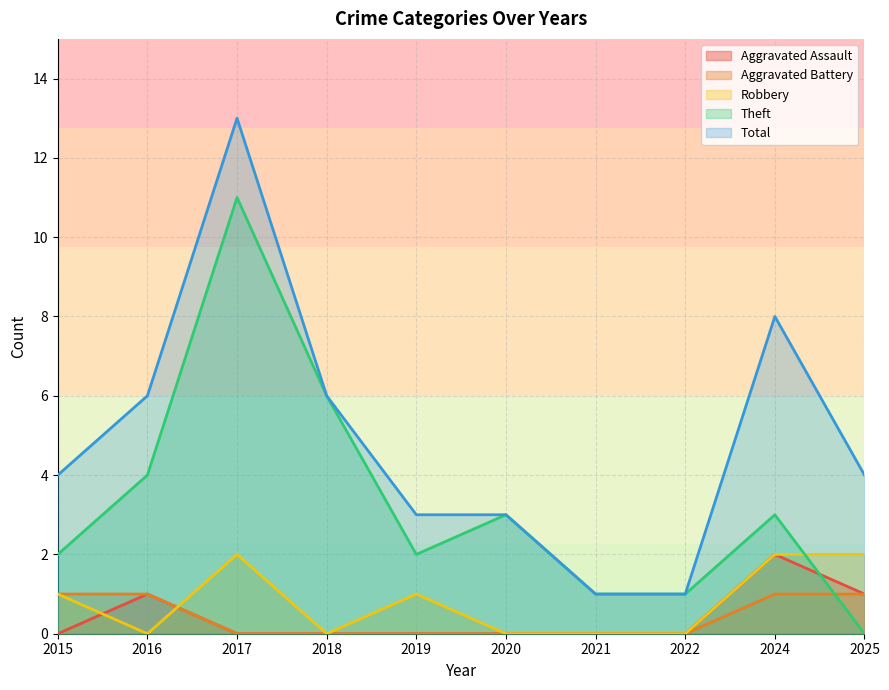

How many lines are shown in the chart?

5